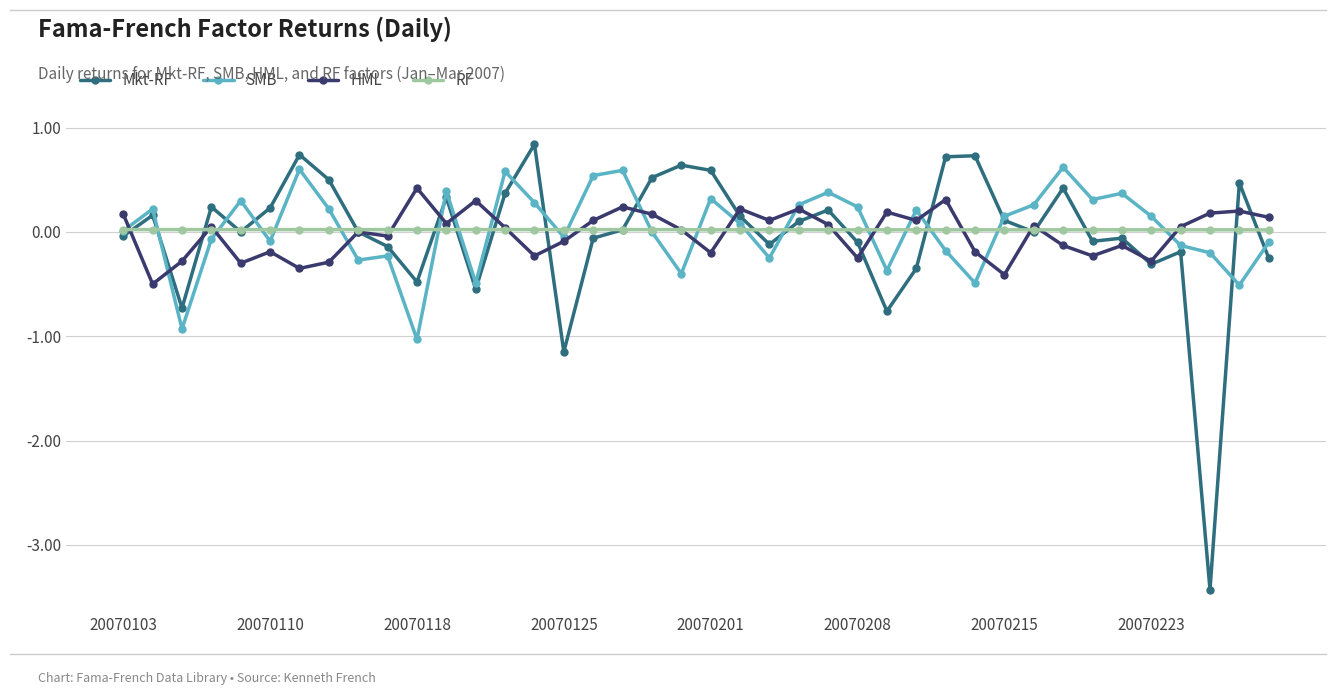

List the series in order of their peak value, highest first.

Mkt-RF, SMB, HML, RF